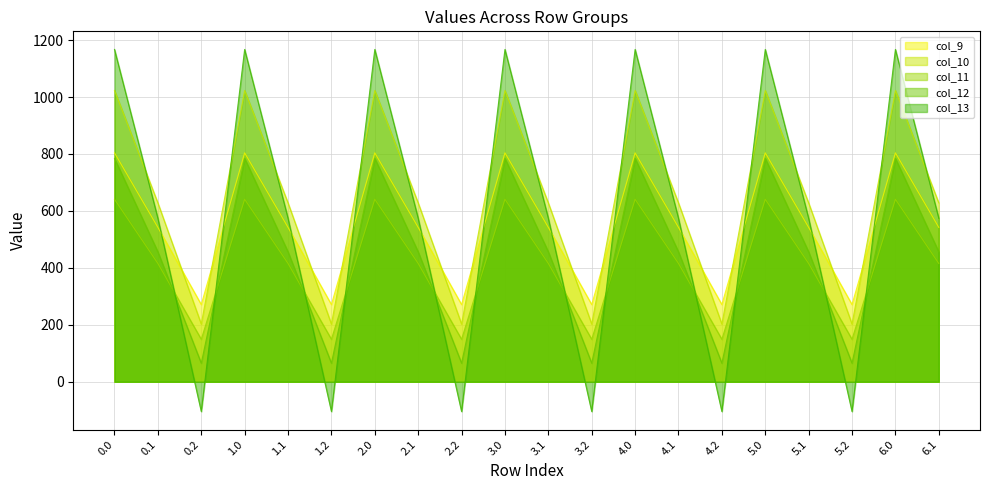

At how many categories does at least one series exceed 479?

14